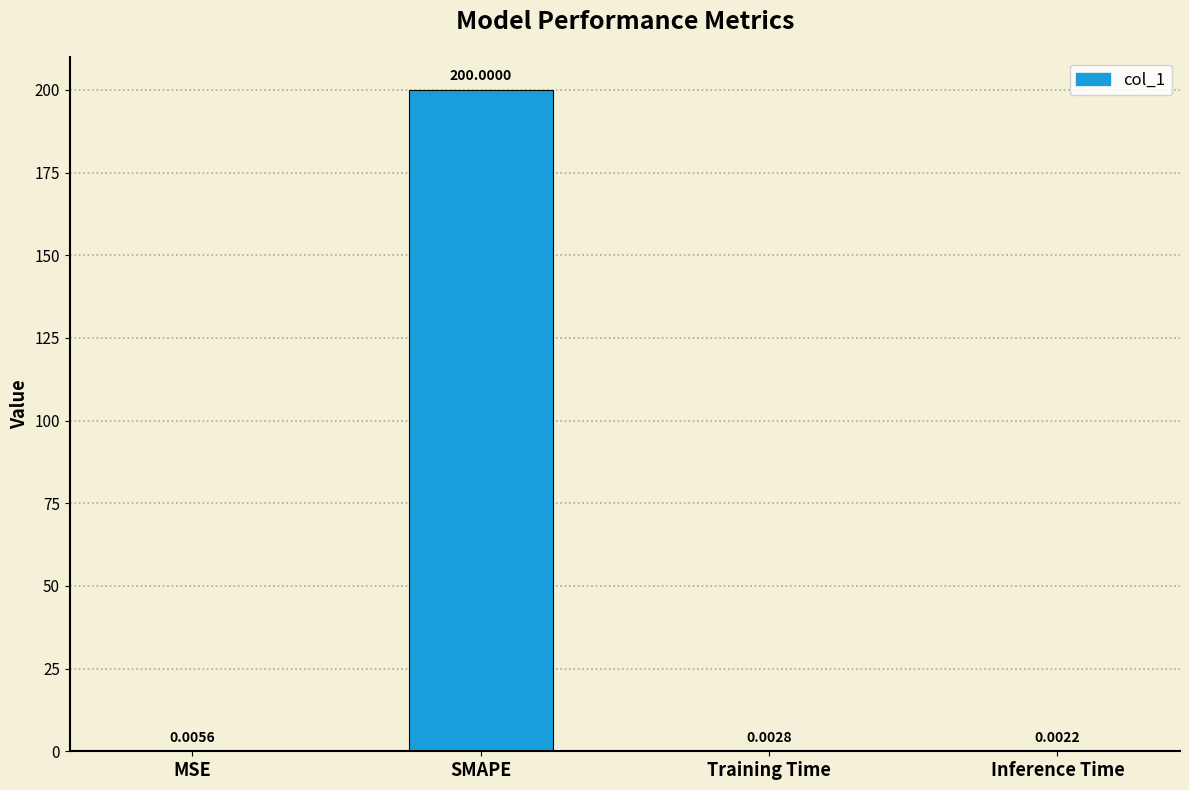

What is the sum of the values at MSE and SMAPE?

200.0